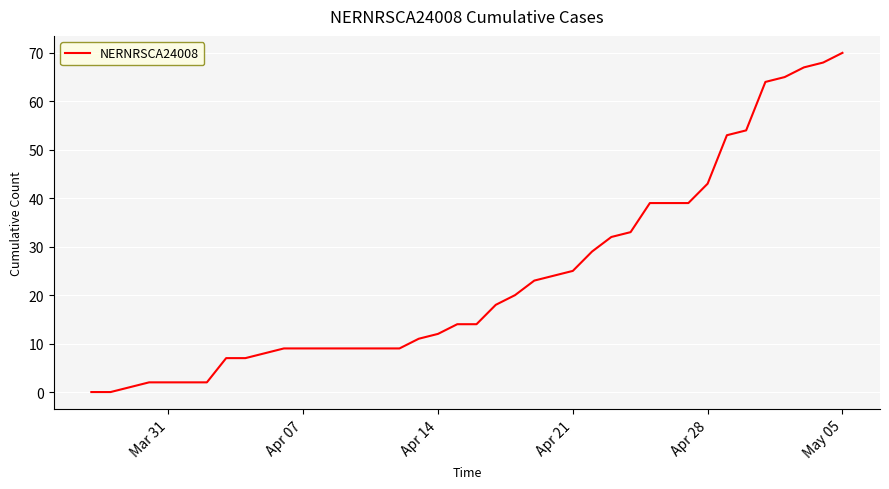

What is the greatest value displayed?

70